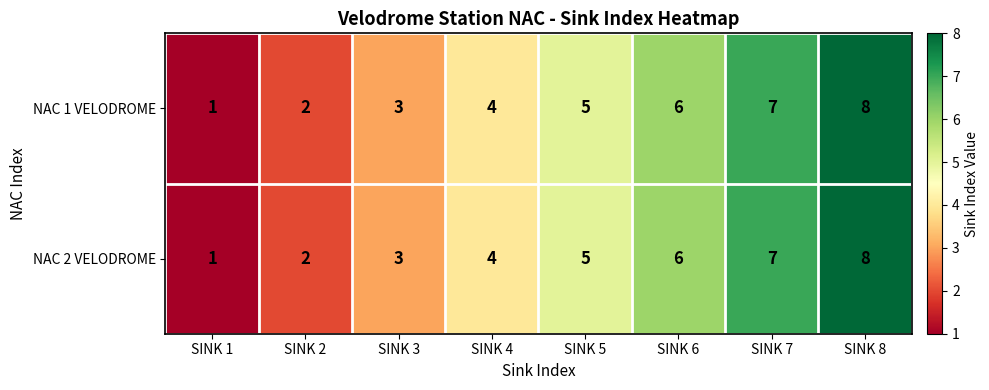

List the labels in order of NAC 2 VELODROME value, largest first.

SINK 8, SINK 7, SINK 6, SINK 5, SINK 4, SINK 3, SINK 2, SINK 1